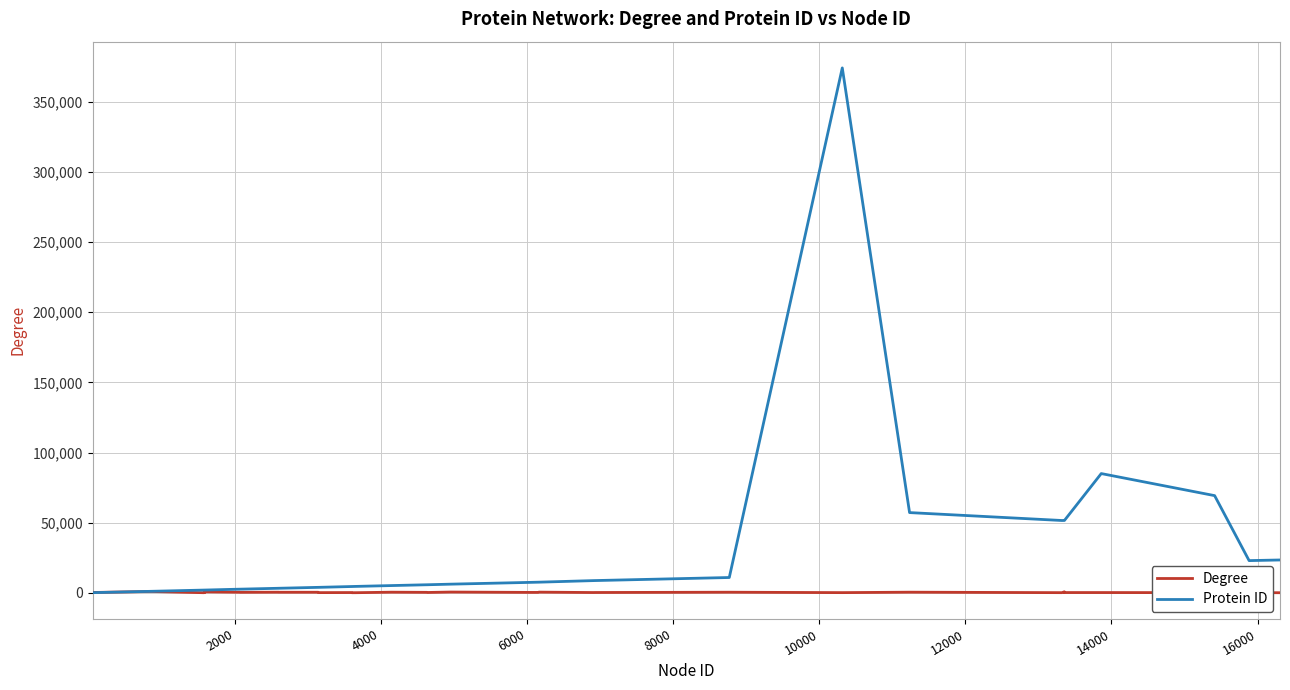

Which series has the largest range (max minus min)?

Protein ID